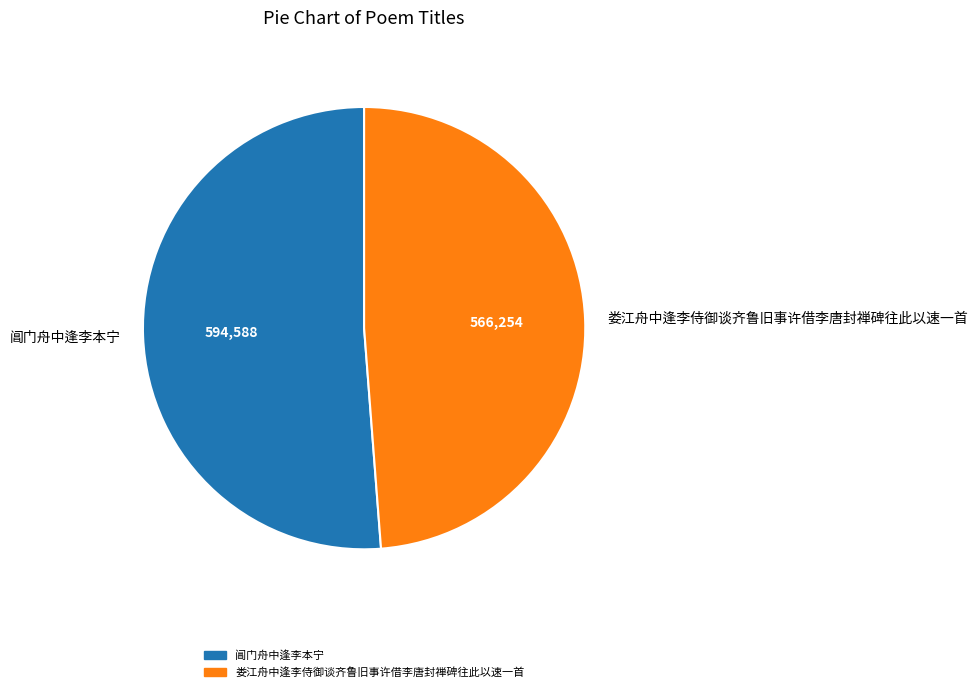

How many slices are in this pie chart?

2